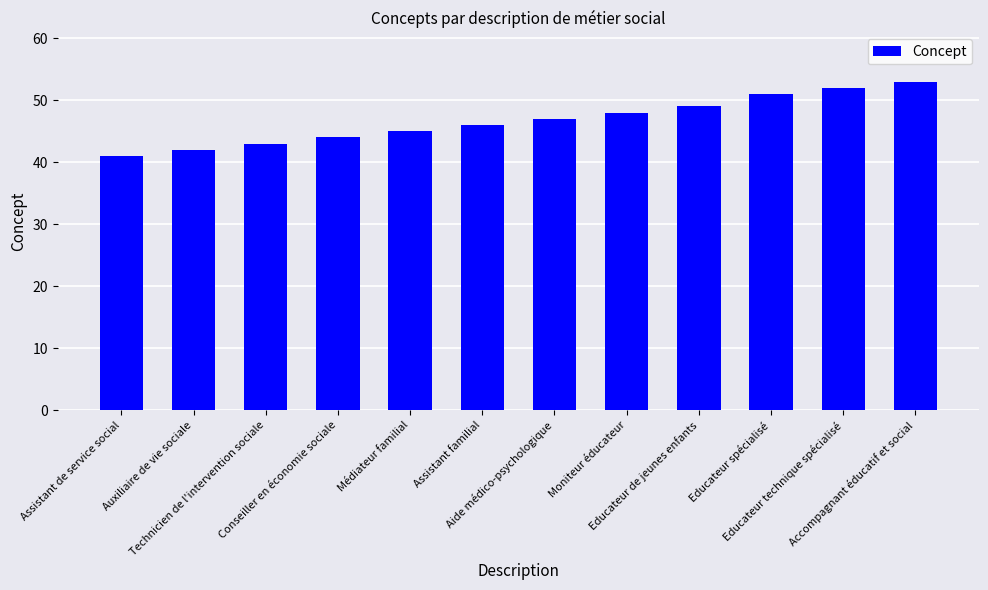

Rank the categories by value from highest to lowest.

Accompagnant éducatif et social, Educateur technique spécialisé, Educateur spécialisé, Educateur de jeunes enfants, Moniteur éducateur, Aide médico-psychologique, Assistant familial, Médiateur familial, Conseiller en économie sociale, Technicien de l'intervention sociale, Auxiliaire de vie sociale, Assistant de service social